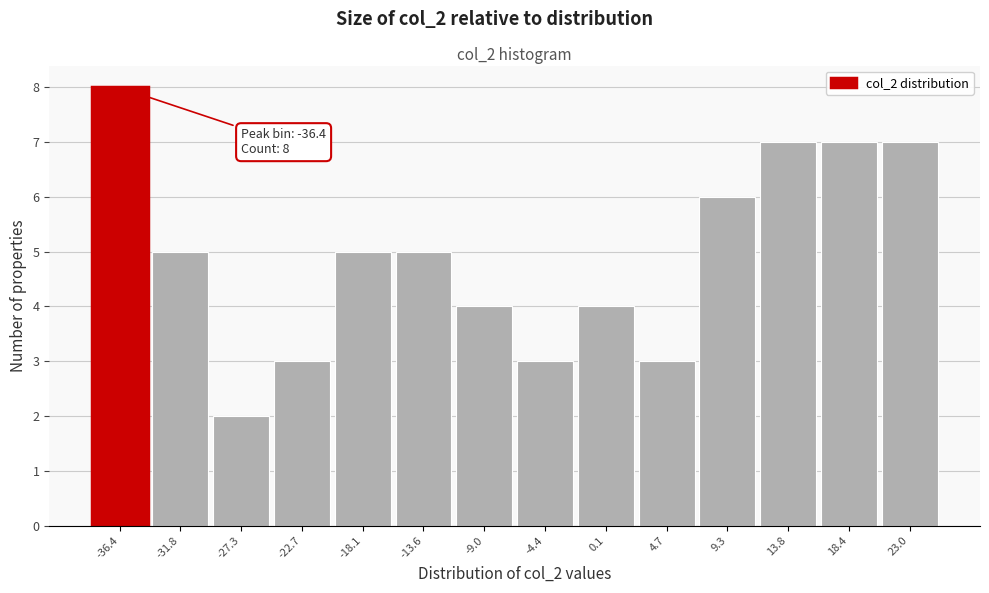

Over which range of the x-axis is the bar tallest?

-38.5 to -34.0